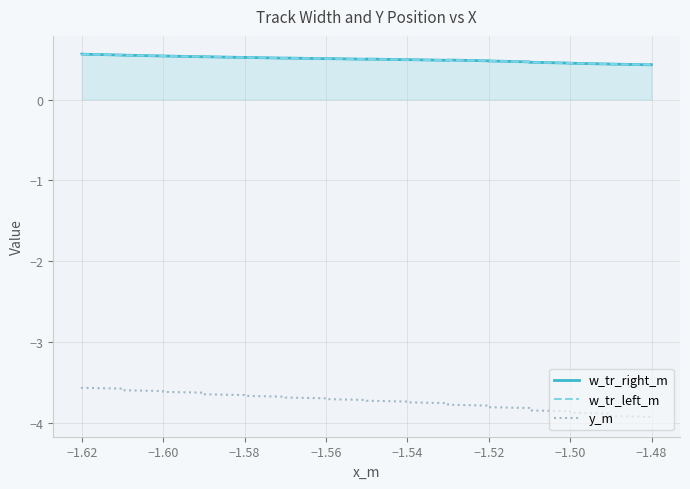

Reading right to left, transcribe all the data shown in this chart.

w_tr_right_m: 0.4	0.4	0.4	0.4	0.4	0.4	0.4	0.5	0.5	0.5	0.5	0.5	0.5	0.5	0.5	0.5	0.5	0.5	0.5	0.5	0.5	0.5	0.5	0.5	0.5	0.5	0.5	0.5	0.5	0.5	0.5	0.5	0.5	0.5	0.5	0.6	0.6	0.6	0.6	0.6
w_tr_left_m: 0.4	0.4	0.4	0.4	0.4	0.4	0.4	0.5	0.5	0.5	0.5	0.5	0.5	0.5	0.5	0.5	0.5	0.5	0.5	0.5	0.5	0.5	0.5	0.5	0.5	0.5	0.5	0.5	0.5	0.5	0.5	0.5	0.5	0.5	0.5	0.6	0.6	0.6	0.6	0.6
y_m: -4.0	-3.9	-3.9	-3.9	-3.9	-3.9	-3.9	-3.9	-3.9	-3.9	-3.9	-3.8	-3.8	-3.8	-3.8	-3.8	-3.8	-3.8	-3.8	-3.8	-3.8	-3.7	-3.7	-3.7	-3.7	-3.7	-3.7	-3.7	-3.7	-3.7	-3.6	-3.6	-3.6	-3.6	-3.6	-3.6	-3.6	-3.6	-3.6	-3.6